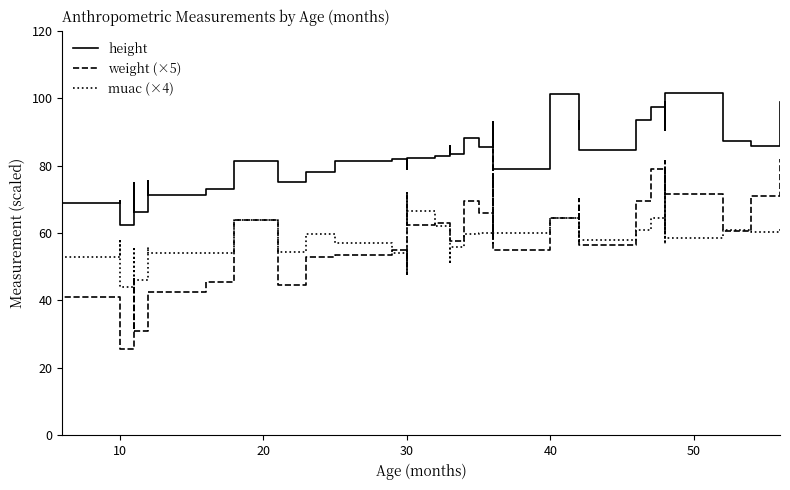

Reading right to left, transcribe all the data shown in this chart.

height: 99.0	85.9	87.3	101.5	99.0	90.7	99.0	97.5	93.5	84.5	89.5	93.2	91.0	101.2	79.0	87.0	87.5	93.0	85.5	88.3	83.5	85.7	83.0	82.2	82.4	79.0	82.0	81.3	78.1	75.0	81.5	73.1	71.4	75.3	66.3	74.8	62.5	69.5	68.8	65.0
weight (×5): 82.0	71.0	60.5	71.5	81.5	60.0	66.0	79.0	69.5	56.5	62.5	70.0	67.5	64.5	55.0	65.5	58.5	84.5	66.0	69.5	57.5	59.0	63.0	62.5	72.0	48.0	55.0	53.5	53.0	44.5	64.0	45.5	42.5	42.5	31.0	47.0	25.5	39.5	41.0	36.5
muac (×4): 61.2	60.4	60.8	58.4	61.6	59.6	56.8	64.4	60.8	58.0	62.4	65.6	57.6	64.4	60.0	65.6	57.2	76.0	60.0	59.6	56.0	50.8	62.0	66.4	54.0	51.2	54.0	57.2	59.6	54.4	64.0	54.0	54.0	56.0	46.0	55.2	44.0	57.6	52.8	58.4